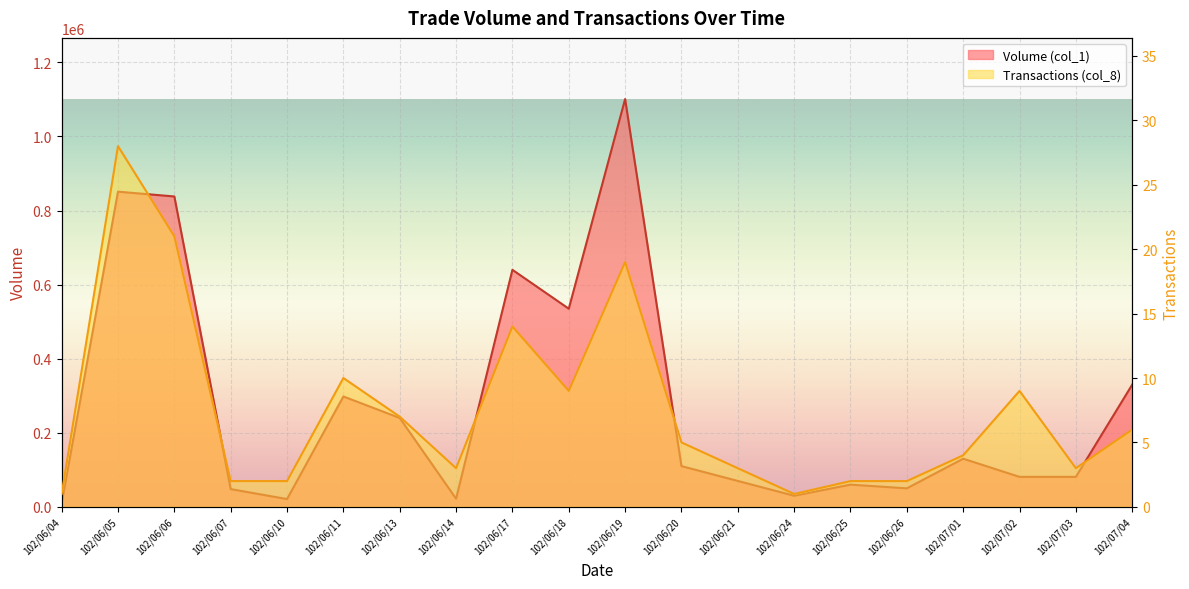

True or false: Volume (col_1) and Transactions (col_8) intersect in this chart.

False